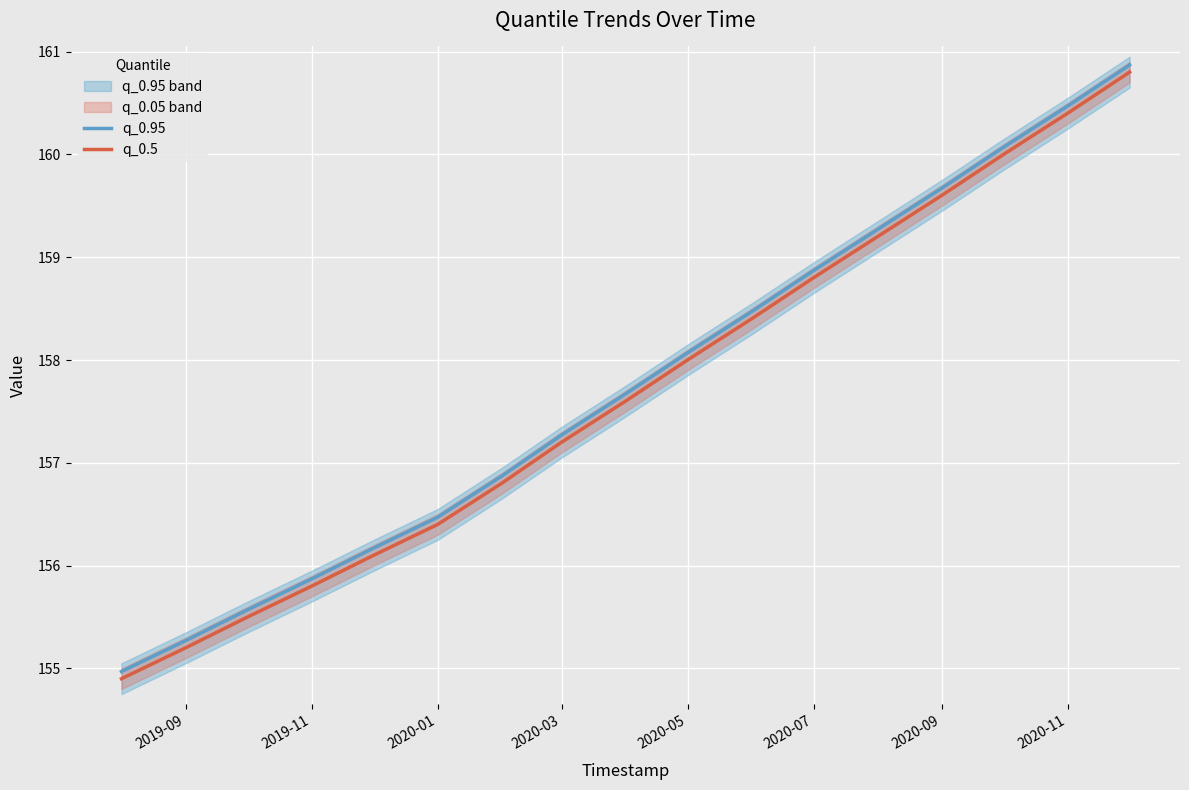

Is this an area chart (filled region under the line)?

No